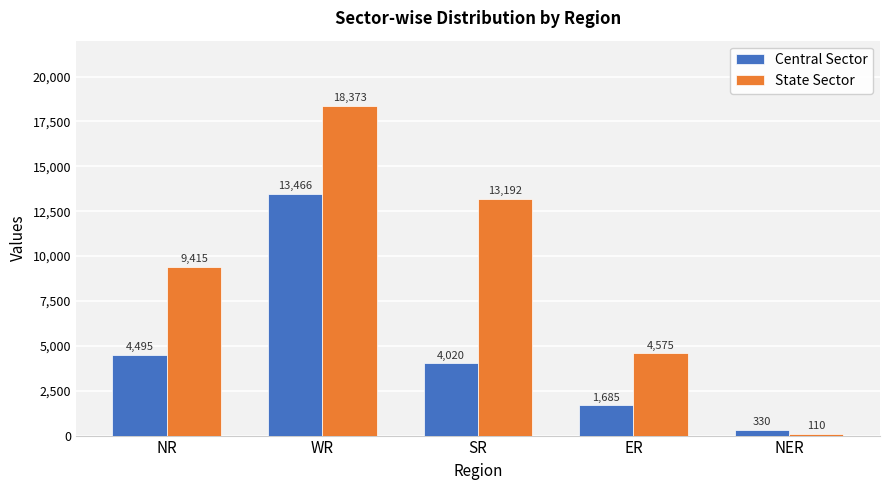

What is the total value across all series at WR?

31839